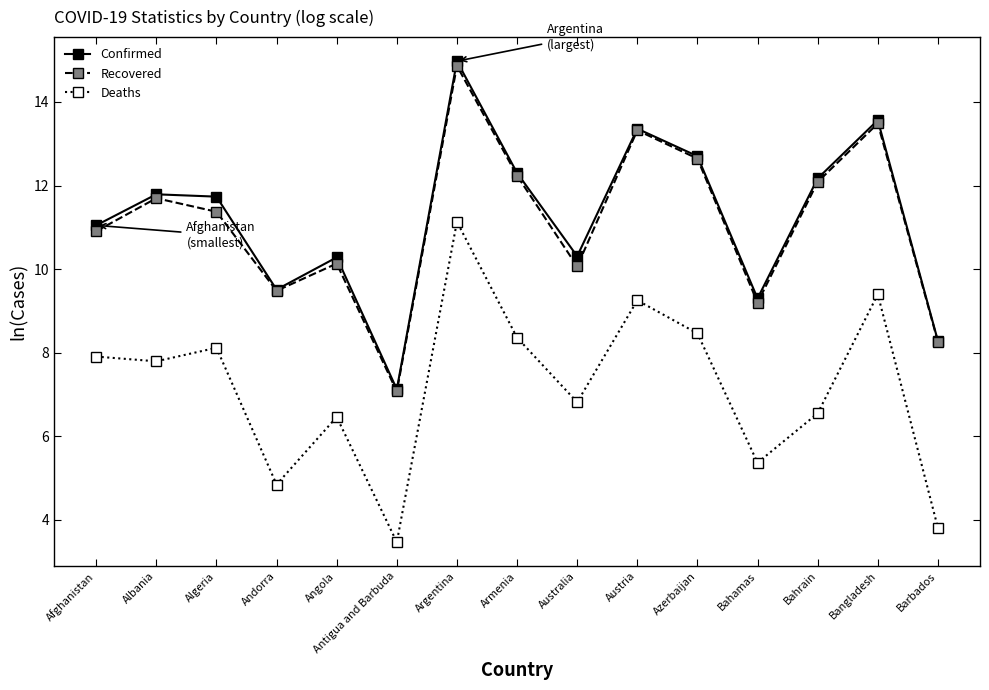

How many interior local valleys does the Deaths series have?

5